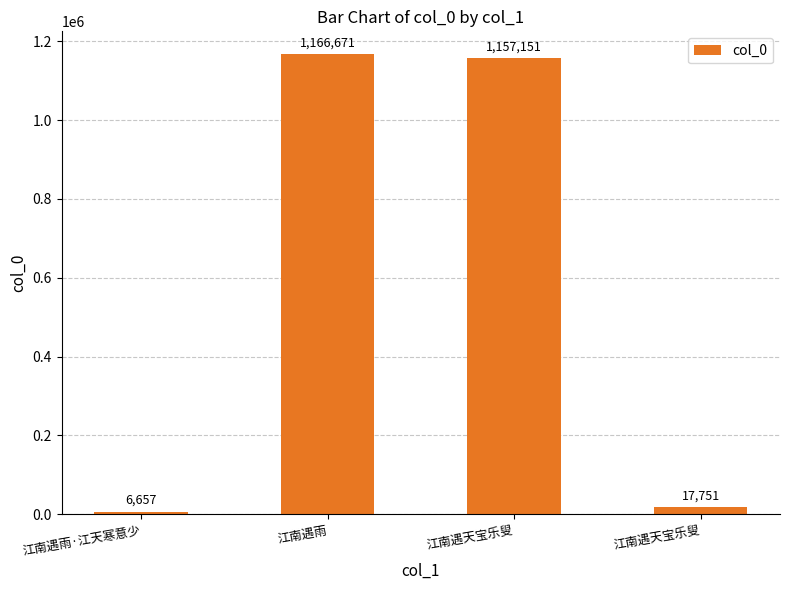

Reading right to left, list all the values displayed in this chart.

17751	1157151	1166671	6657